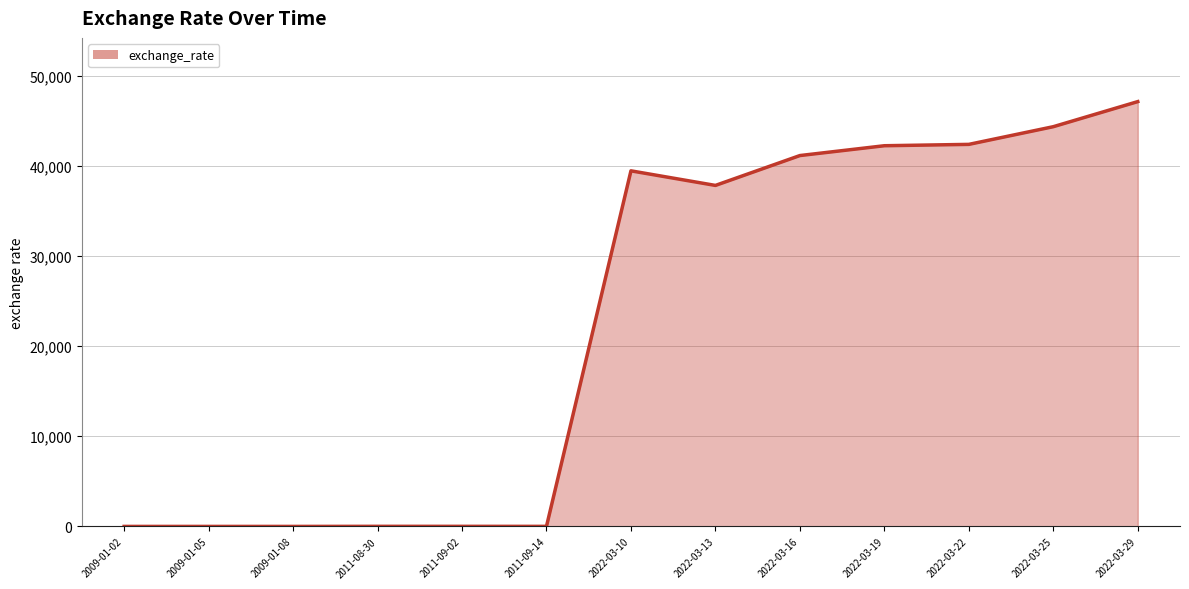

At which label does the data first exceed 37820?

2022-03-10